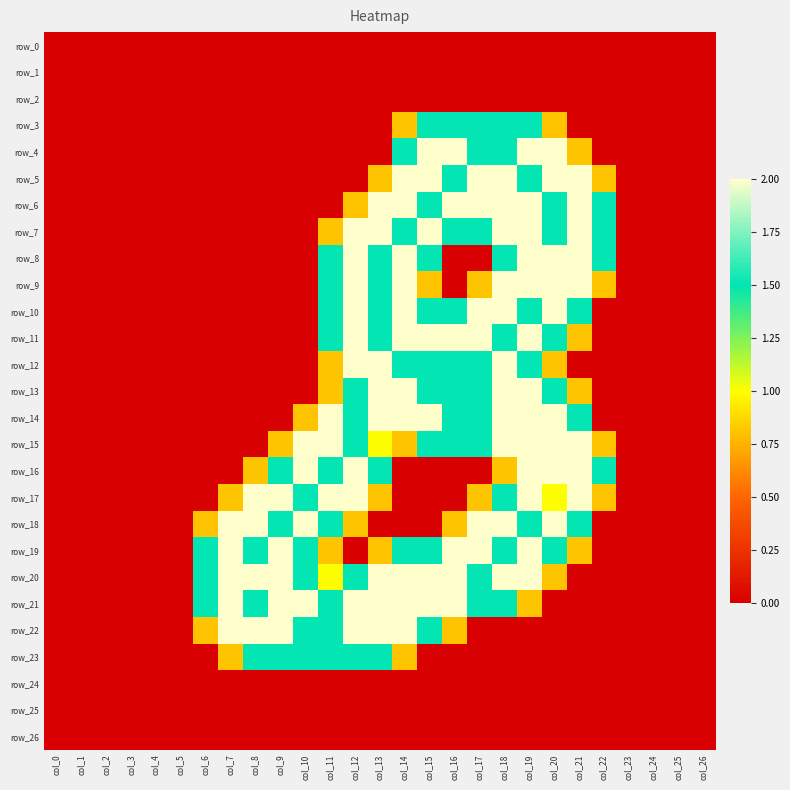

Which has a higher value, col_19 or col_18?

col_19